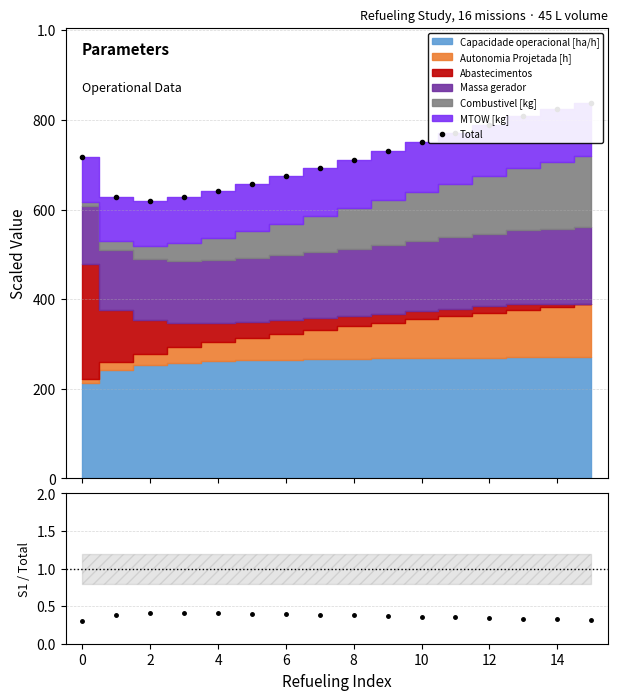

At which category does the chart reach its peak across all series?

15